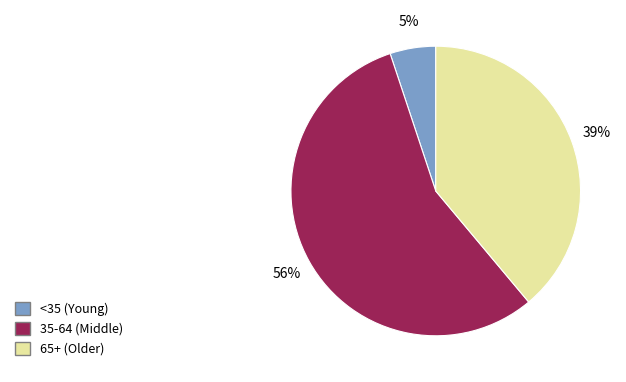

Is there any slice that represents more than half of the pie?

Yes